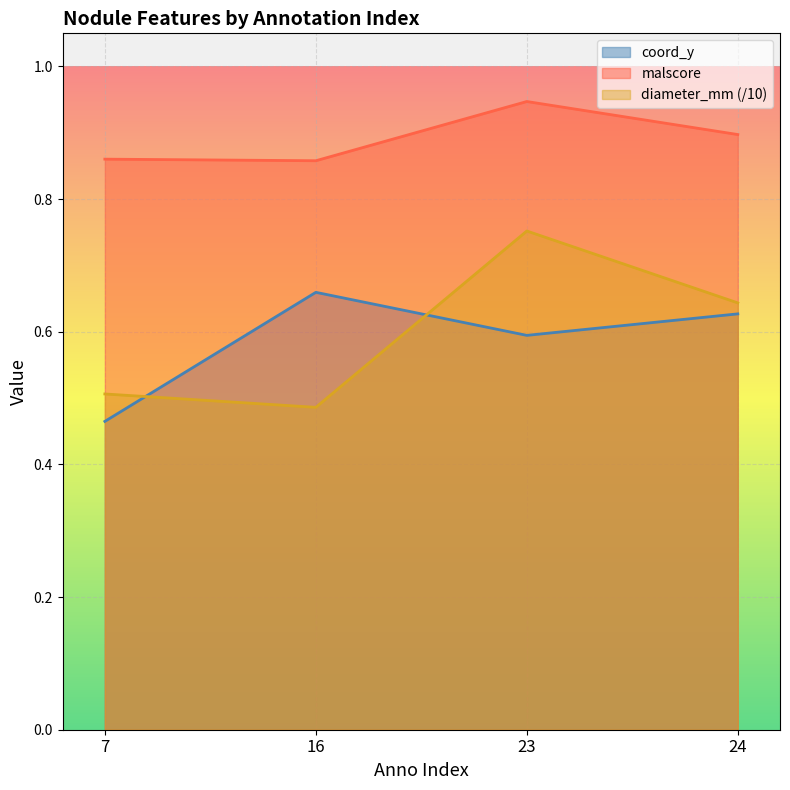

What is the difference between the maximum and minimum values in the coord_y series?

0.2